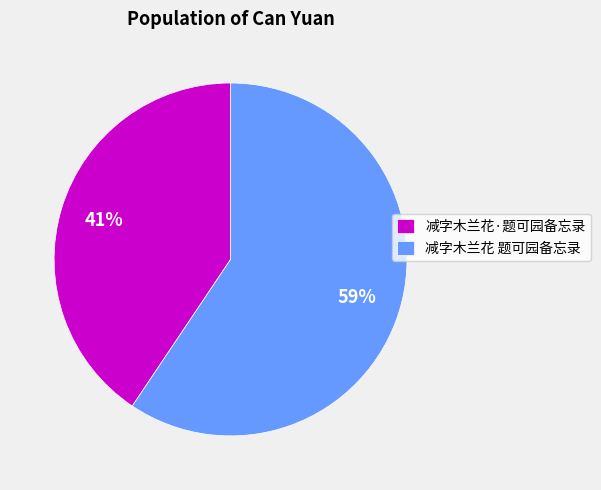

How many slices are in this pie chart?

2